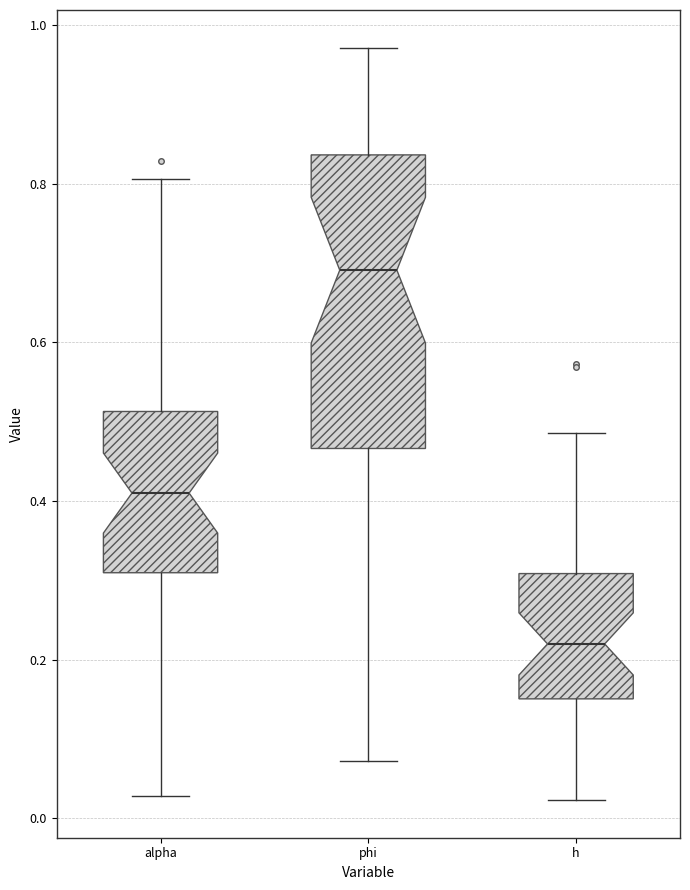

Reading left to right, transcribe this box plot: for each box, give where its median line is, the range the box spans, and where its two whiskers end, as read against the y-axis. The values are not printed on the chart, so give them approximately, as read against the axis.

alpha: median 0.40, box 0.30 to 0.52, whiskers 0.02 to 0.80
phi: median 0.70, box 0.46 to 0.84, whiskers 0.08 to 0.98
h: median 0.22, box 0.16 to 0.30, whiskers 0.02 to 0.48